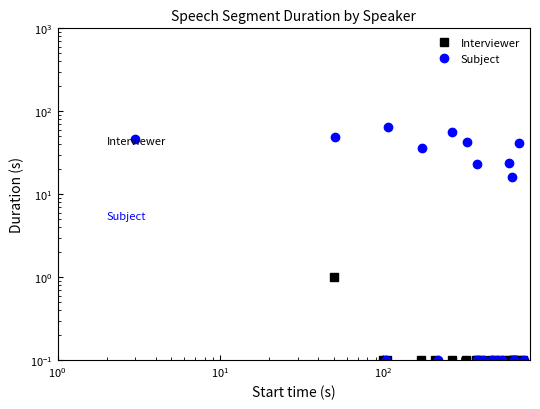

True or false: Subject and Interviewer cross at least once.

False